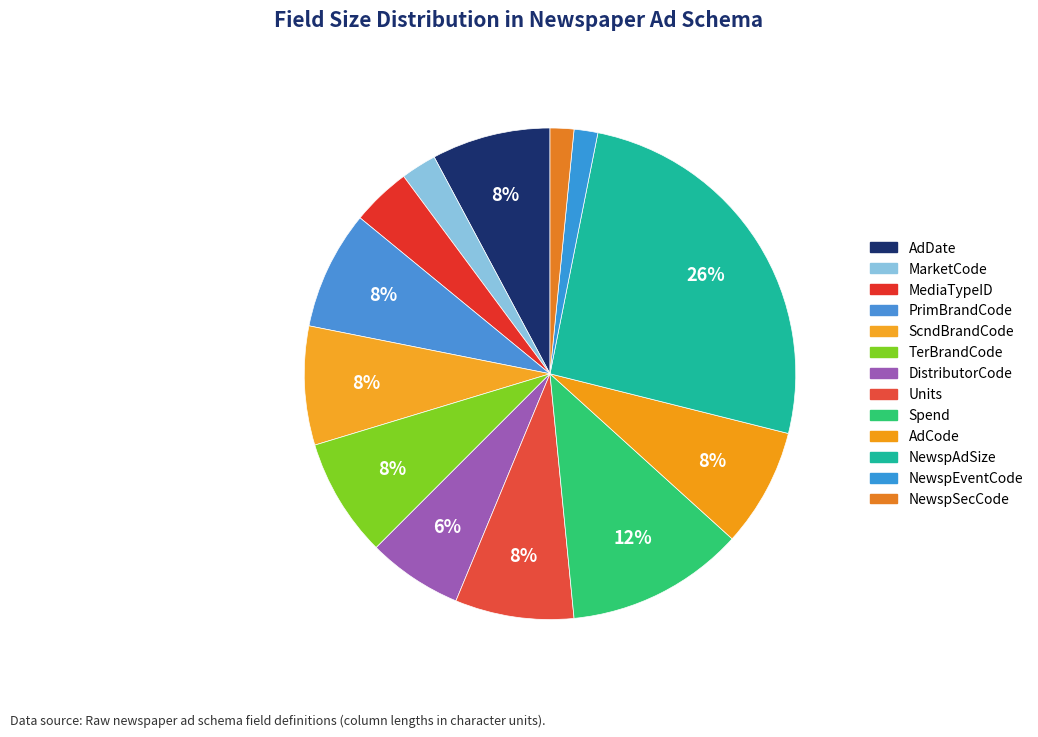

What is the change in value from AdDate to NewspAdSize?

+23